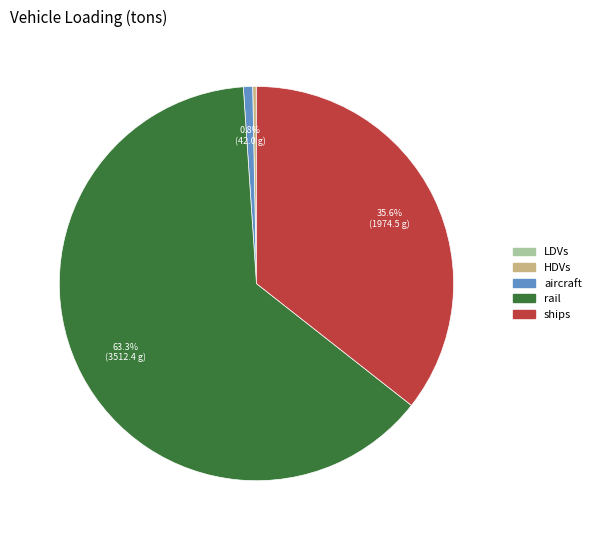

To the nearest percent, what portion does aircraft represent?

1%